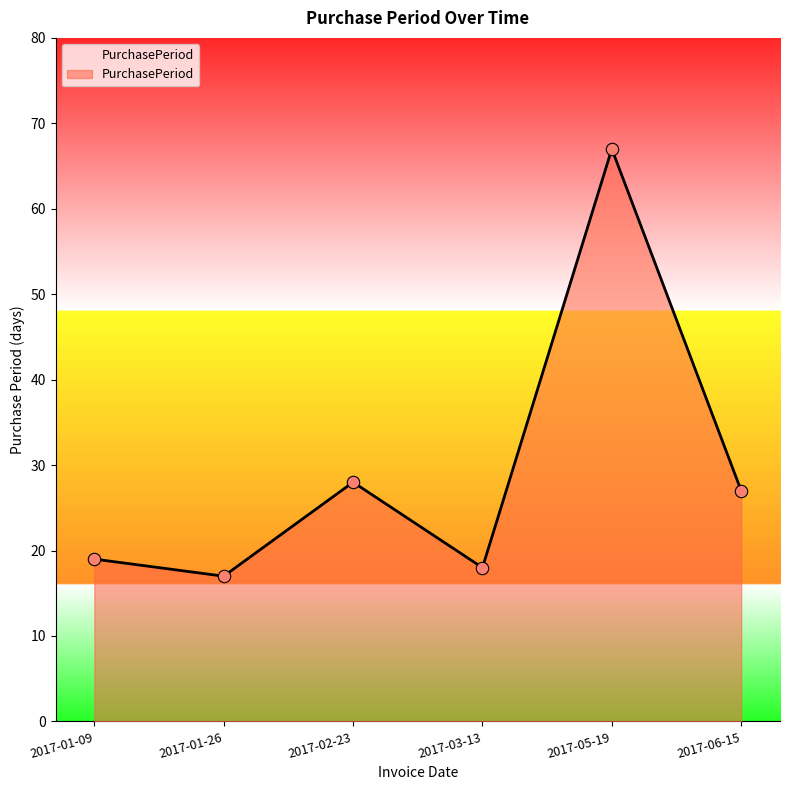

What is the change in value from 2017-01-26 to 2017-06-15?

+10